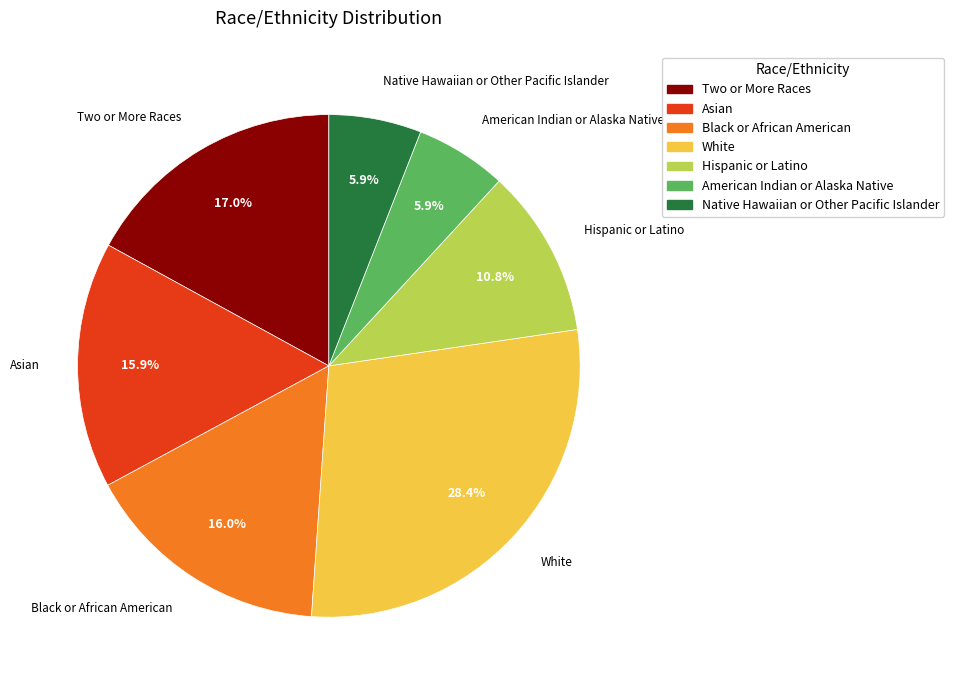

Is it true that Native Hawaiian or Other Pacific Islander is 17% of the pie?

False